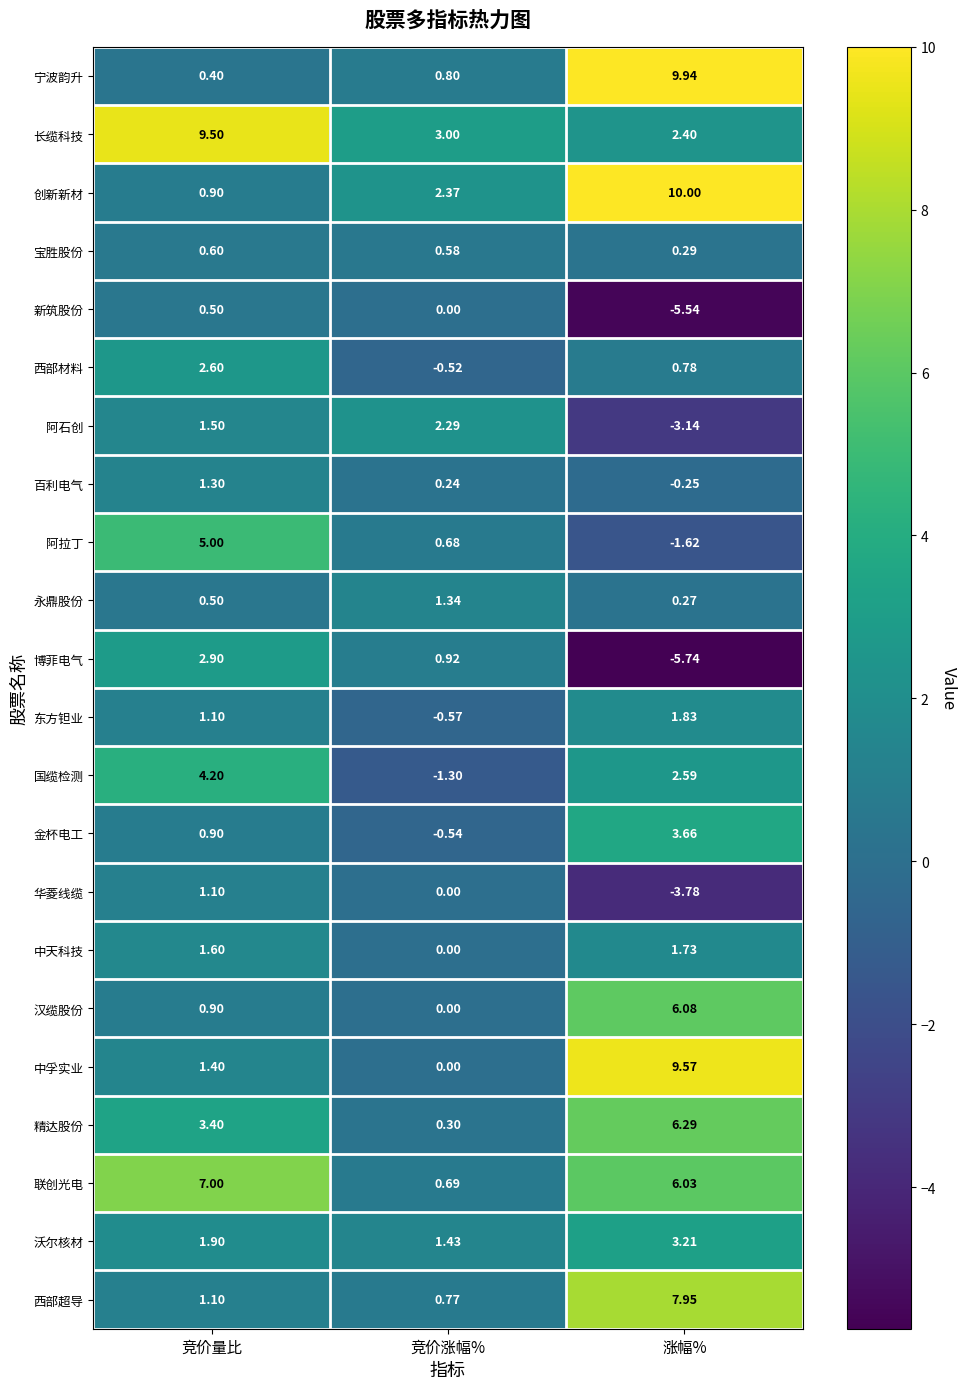

Which series has the largest total across all categories?

长缆科技